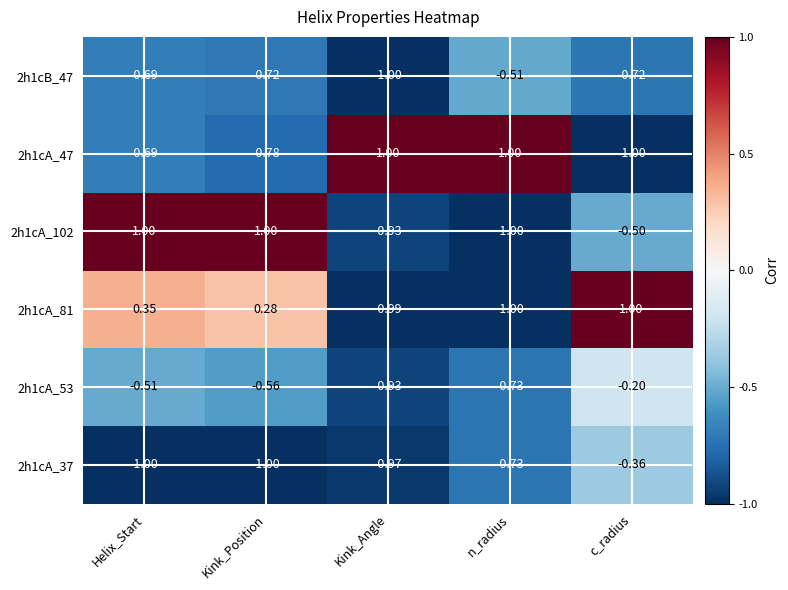

How many categories are shown in the chart?

5